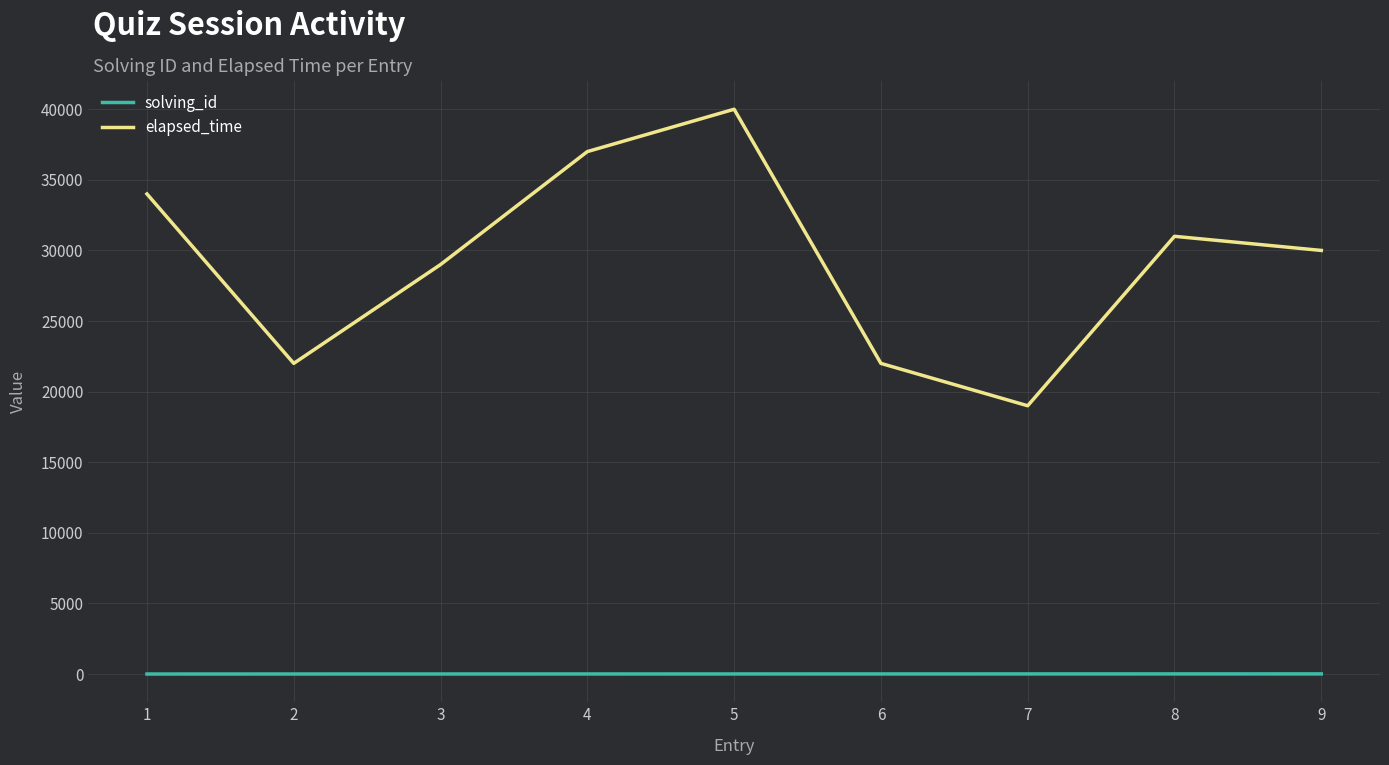

True or false: solving_id and elapsed_time cross at least once.

False